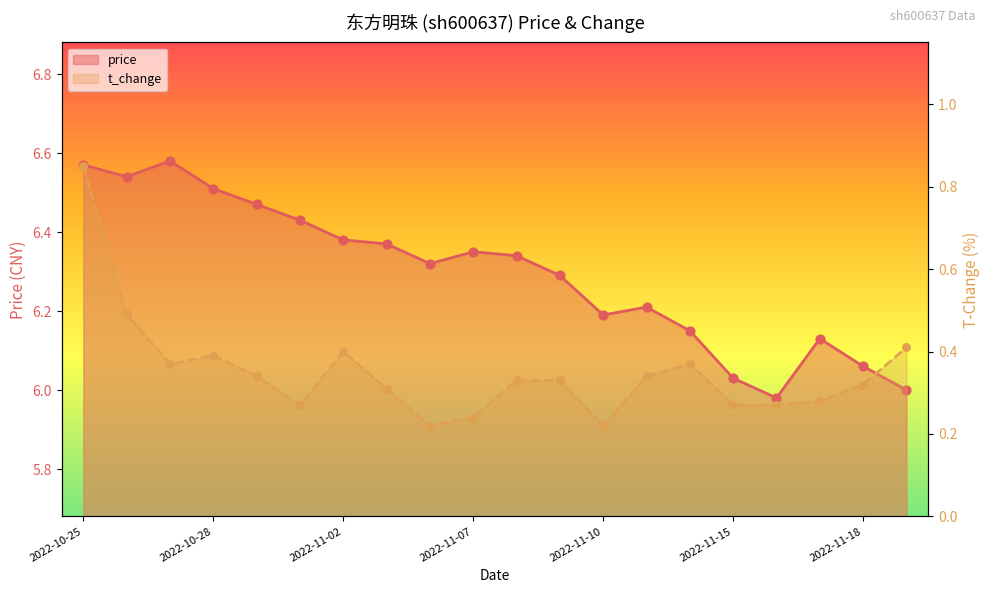

Which series has the widest spread of Y values?

t_change